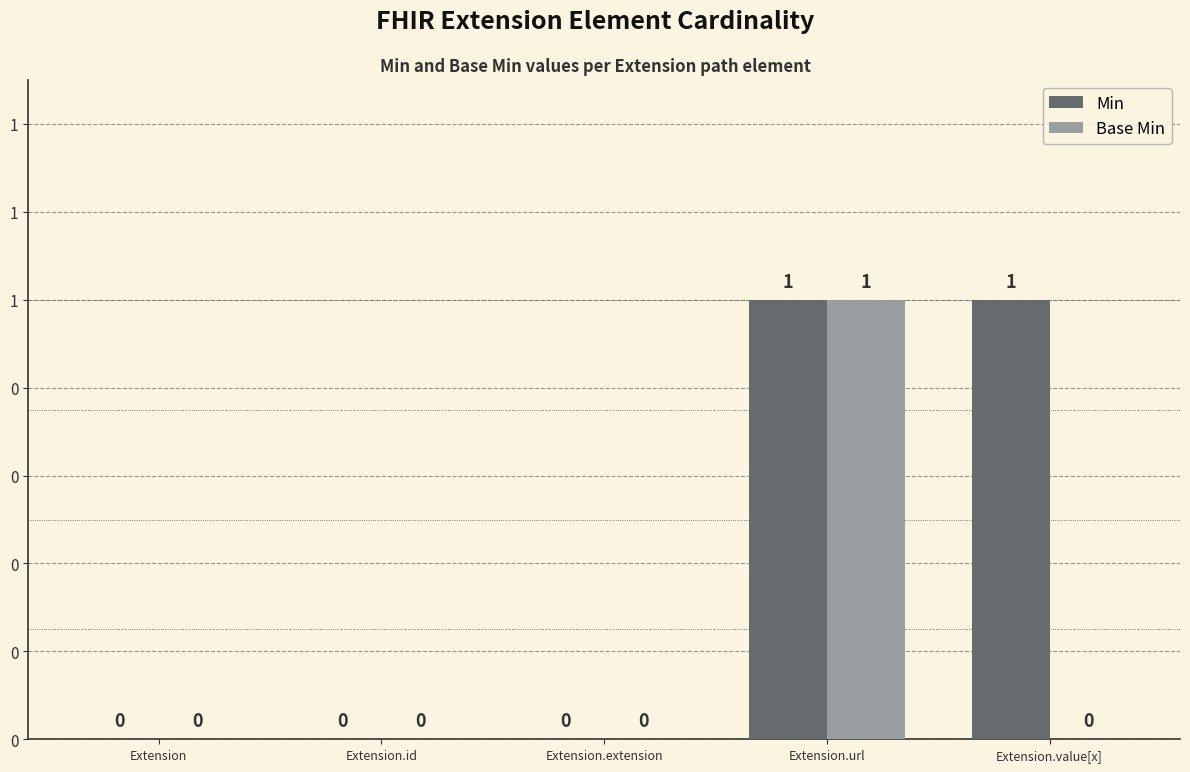

What are all the series names shown in the legend?

Min, Base Min